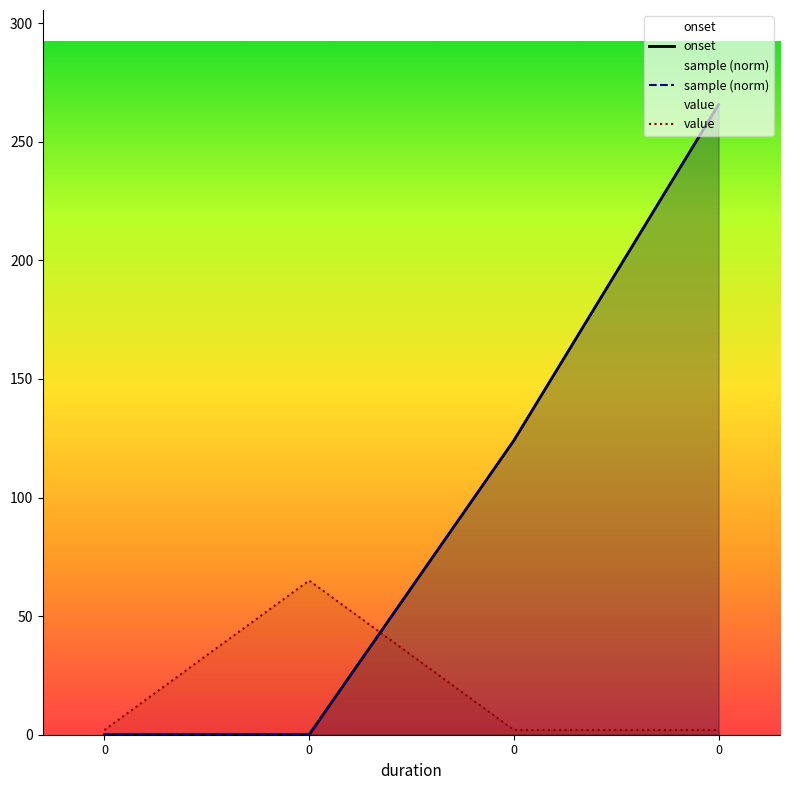

What are all the series names shown in the legend?

onset, sample (norm), value